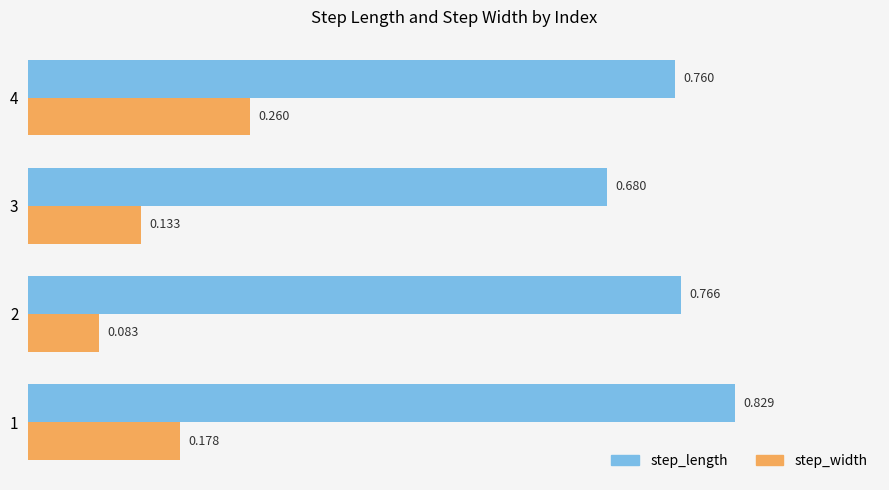

Is the value of step_width at 3 greater than the value of step_length at 1?

No